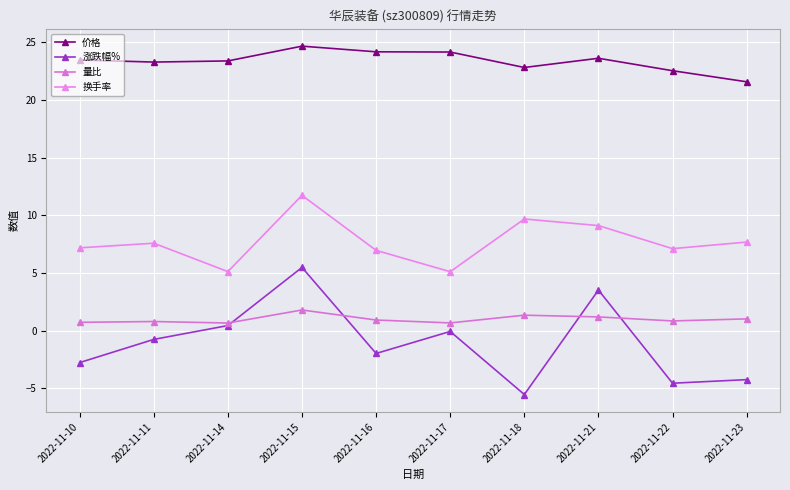

True or false: 价格 and 换手率 cross at least once.

False